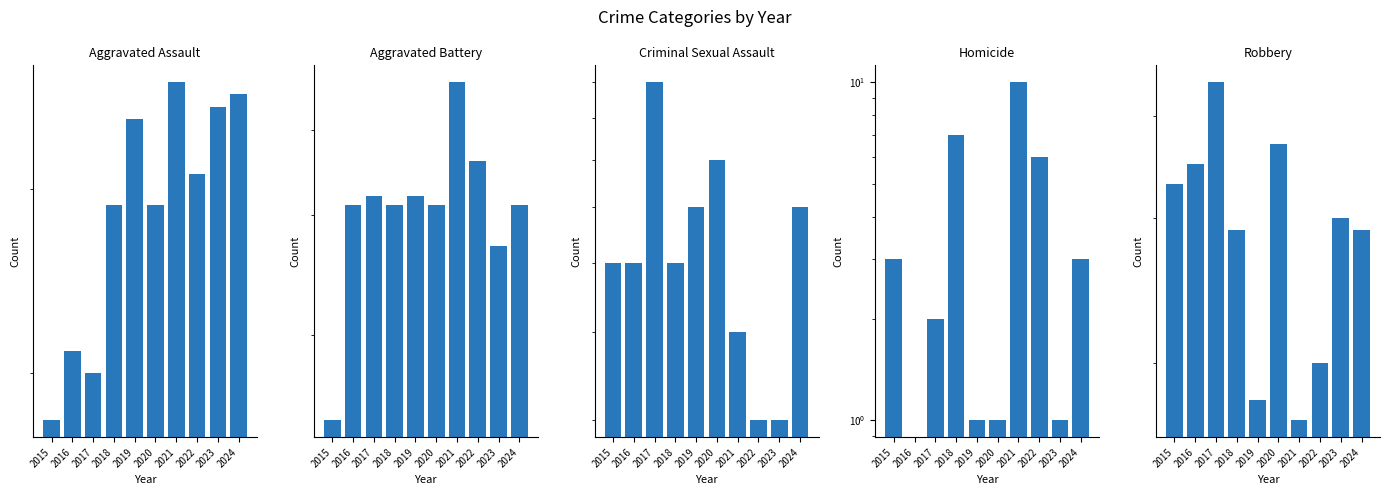

What are all the series names shown in the legend?

Aggravated Assault, Aggravated Battery, Criminal Sexual Assault, Homicide, Robbery